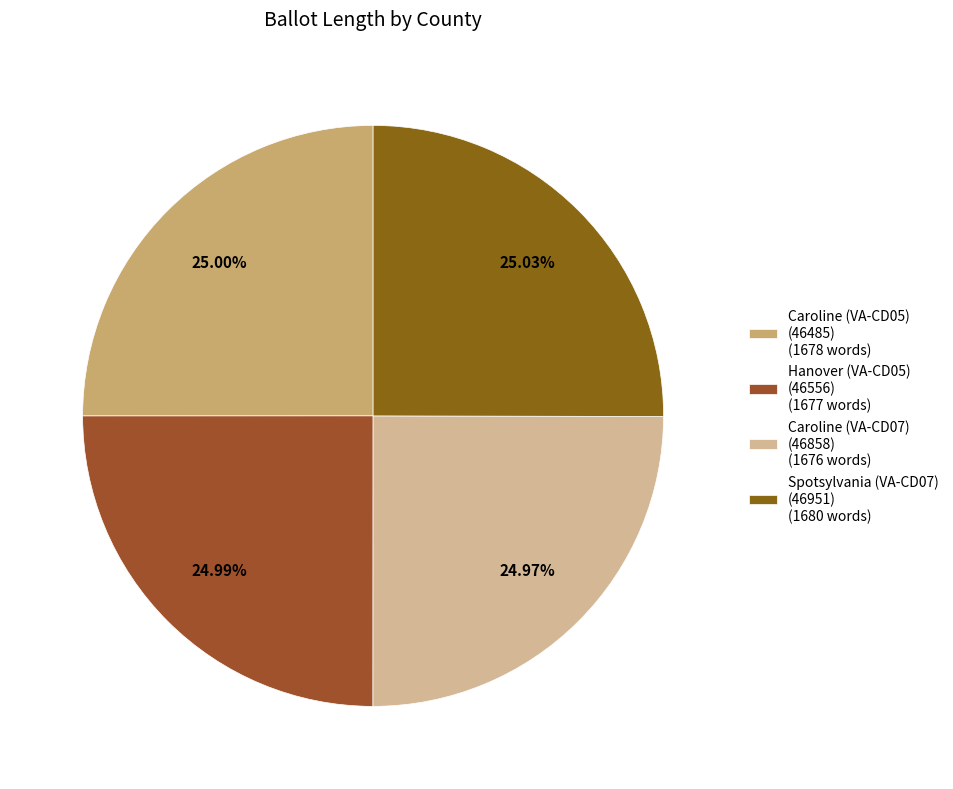

How many segments does this pie chart have?

4